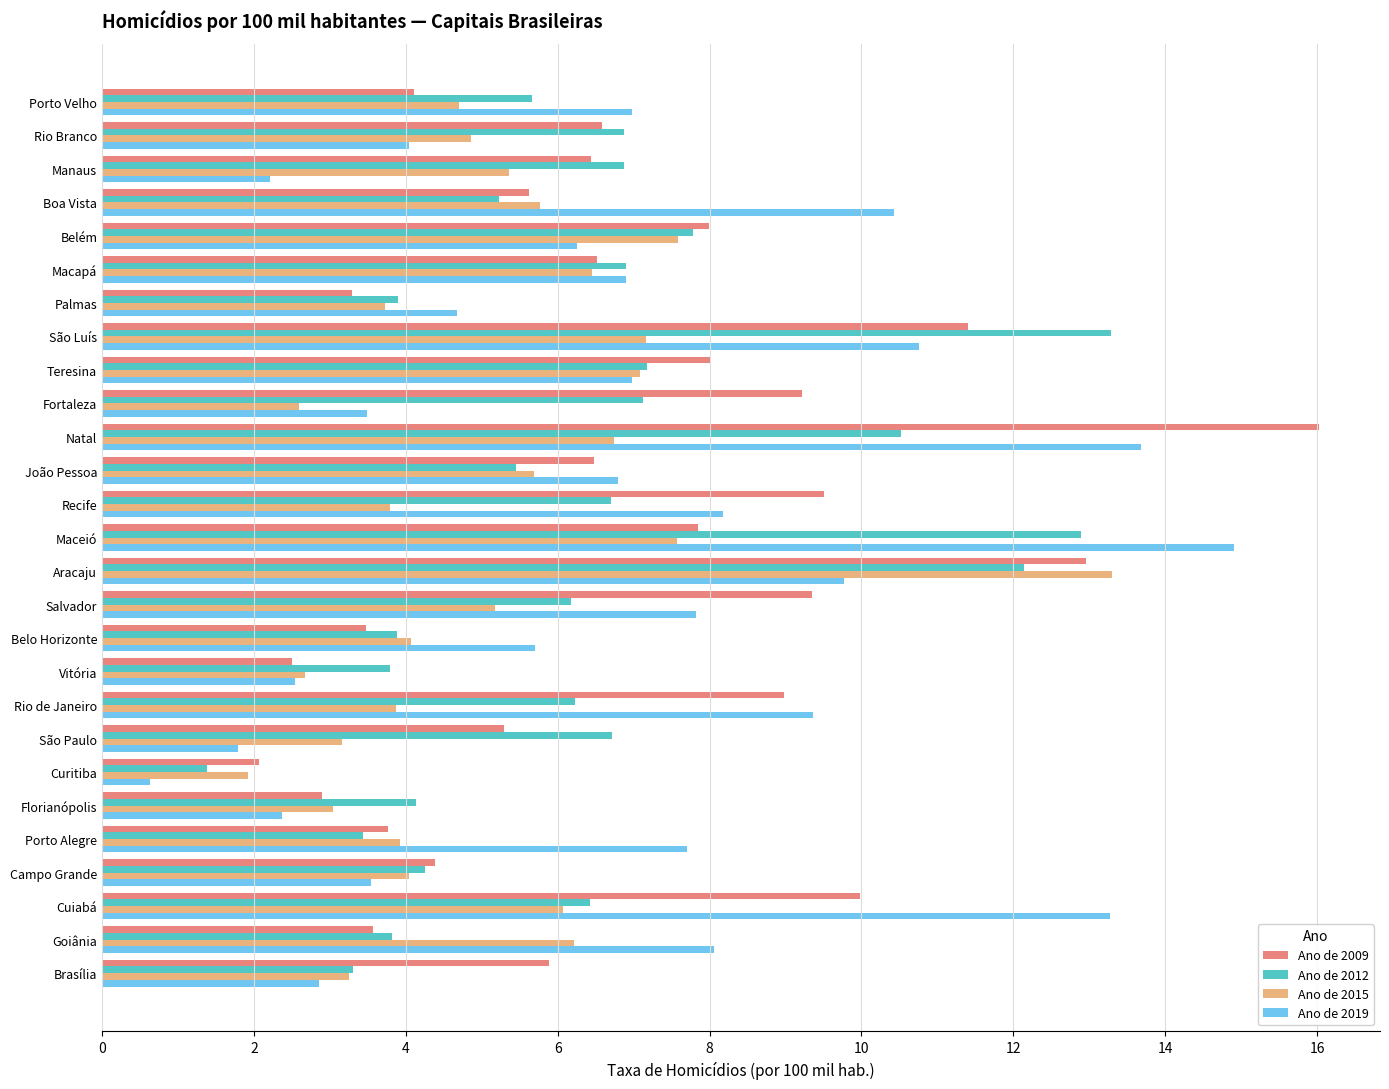

At which label does Ano de 2012 reach its minimum?

Curitiba